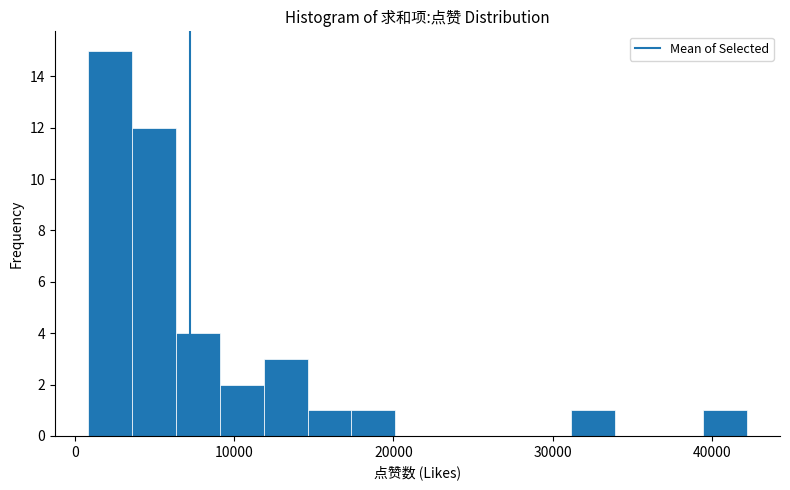

Around what value on the x-axis is the tallest bar? Give the approximate position of its centre, as read against the axis.

2000